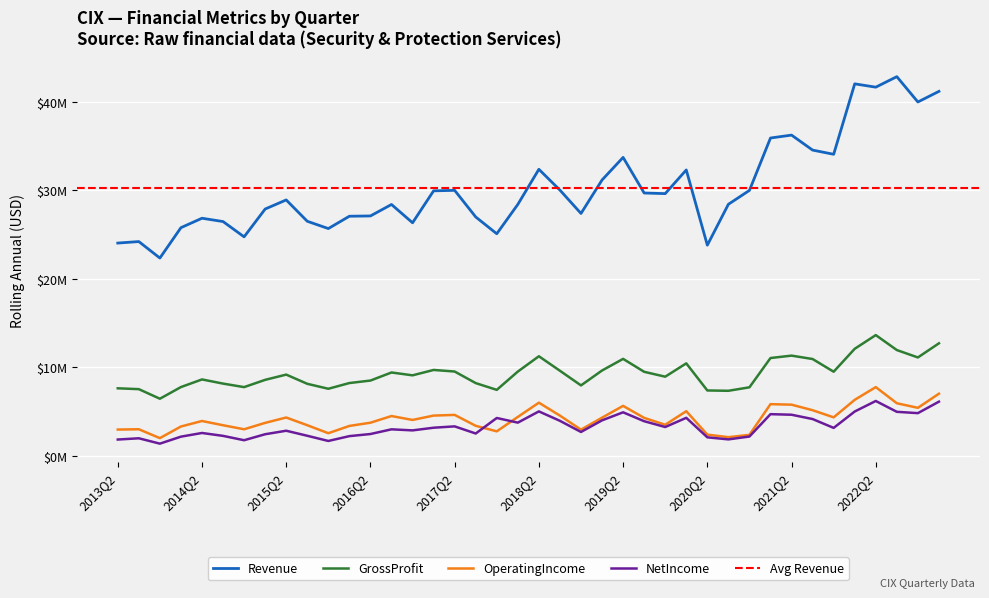

True or false: GrossProfit and NetIncome cross at least once.

False